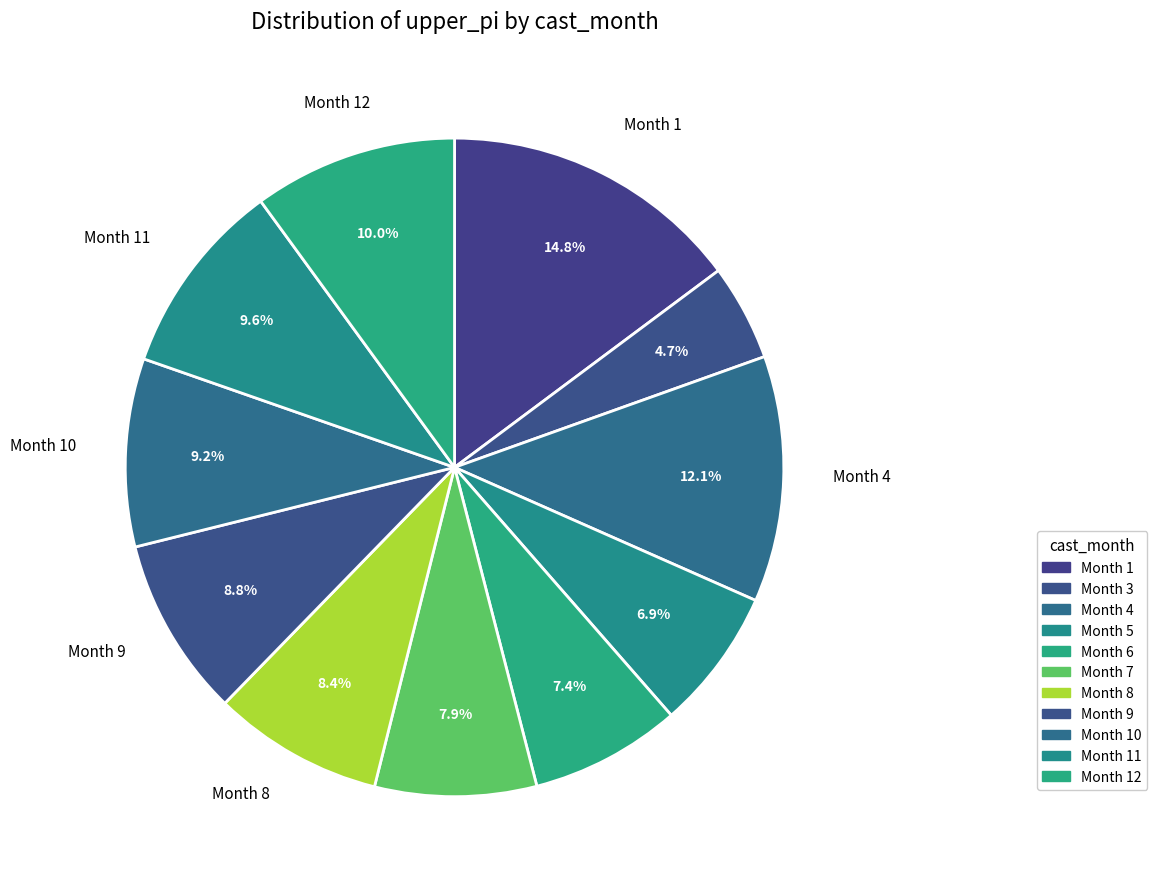

How many slices are in this pie chart?

11